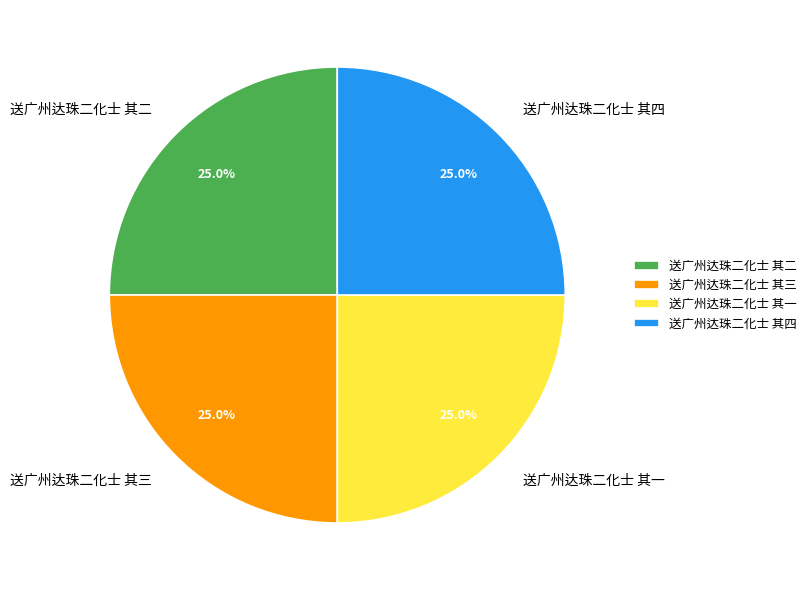

The 送广州达珠二化士 其一 slice represents 25% of the pie. True or false?

True